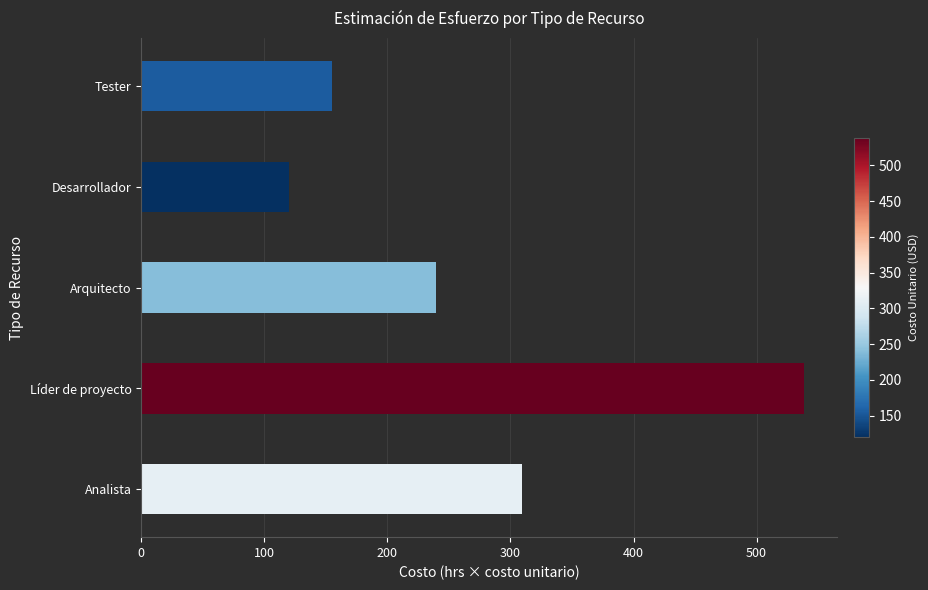

Rank the categories by value from highest to lowest.

Líder de proyecto, Analista, Arquitecto, Tester, Desarrollador